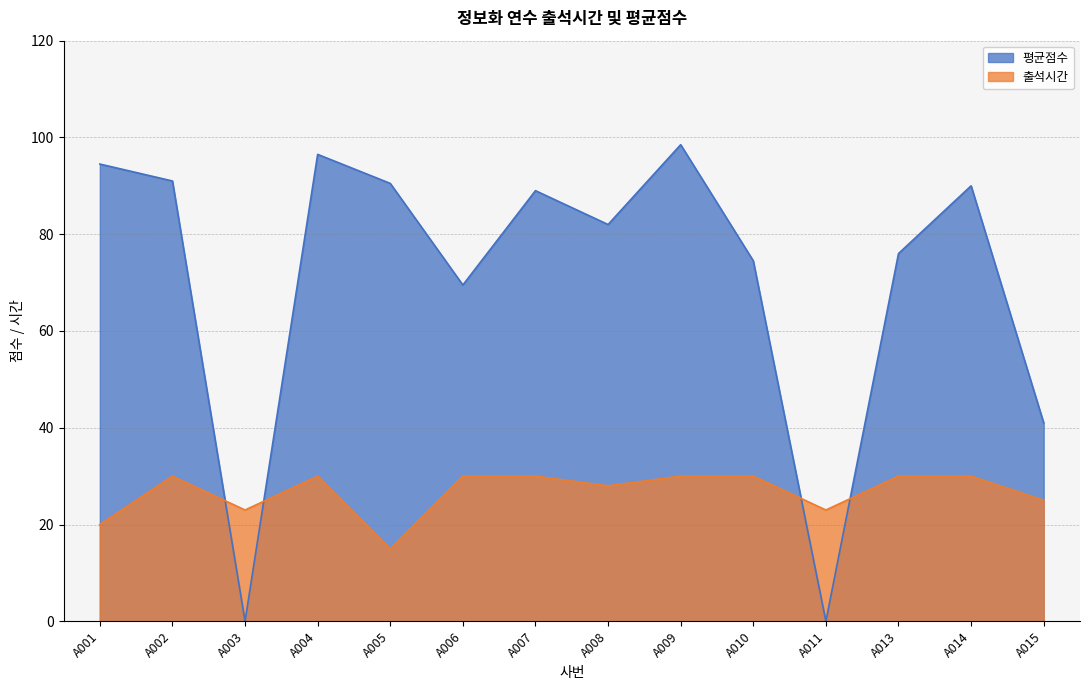

Rank the series by their average value, from highest to lowest.

평균점수, 출석시간